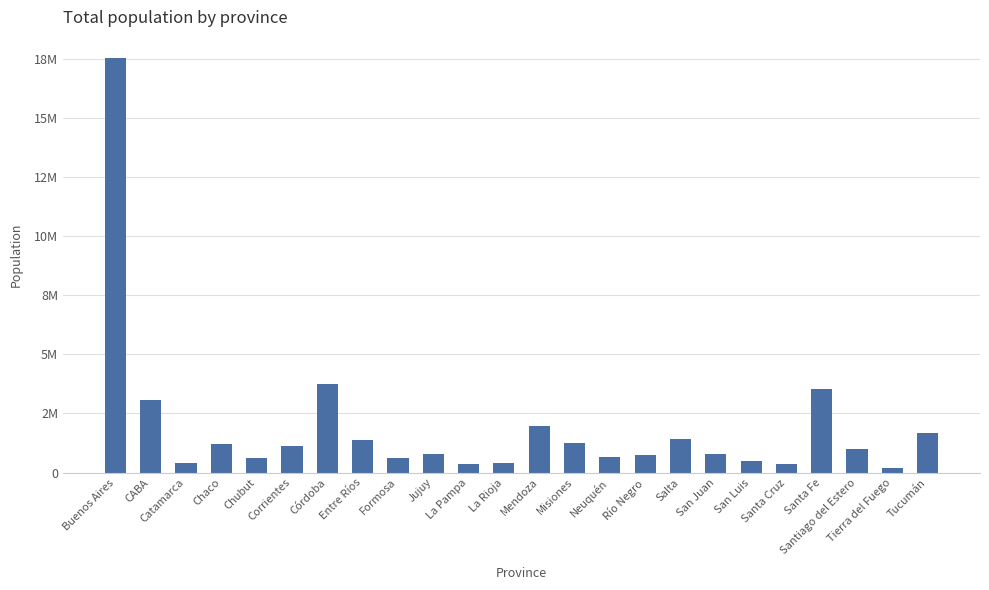

Which category has the highest value across all series?

Buenos Aires